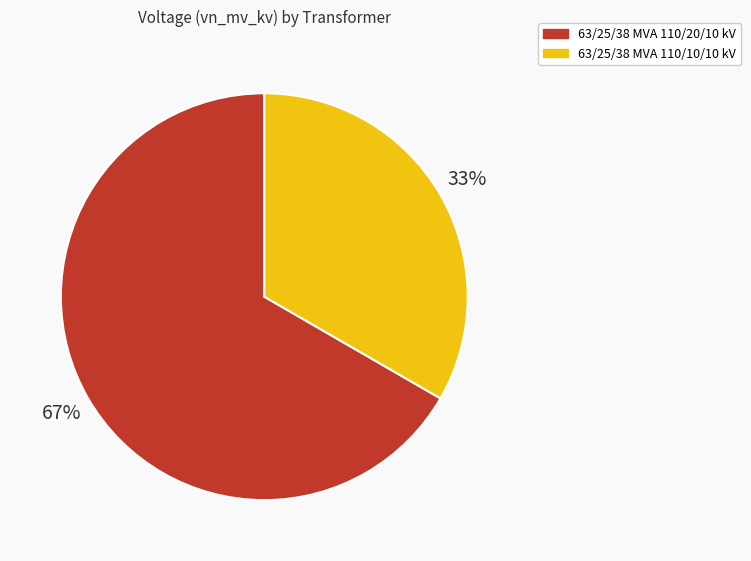

Which category has the smallest portion of the pie?

63/25/38 MVA 110/10/10 kV